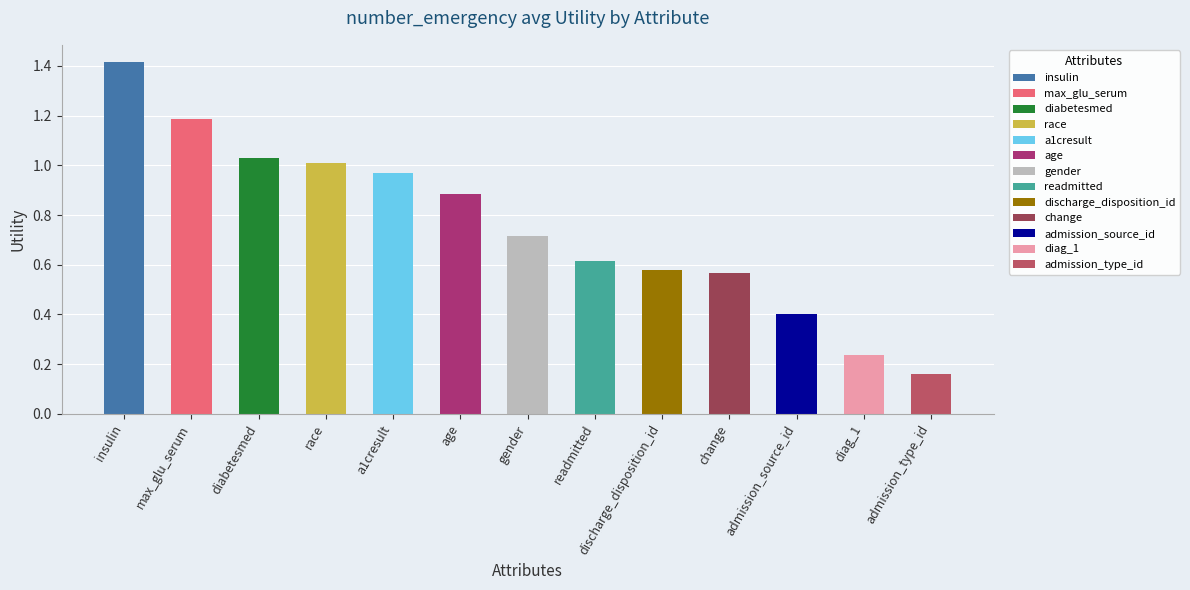

What is the sum of the values at readmitted and max_glu_serum?

1.8